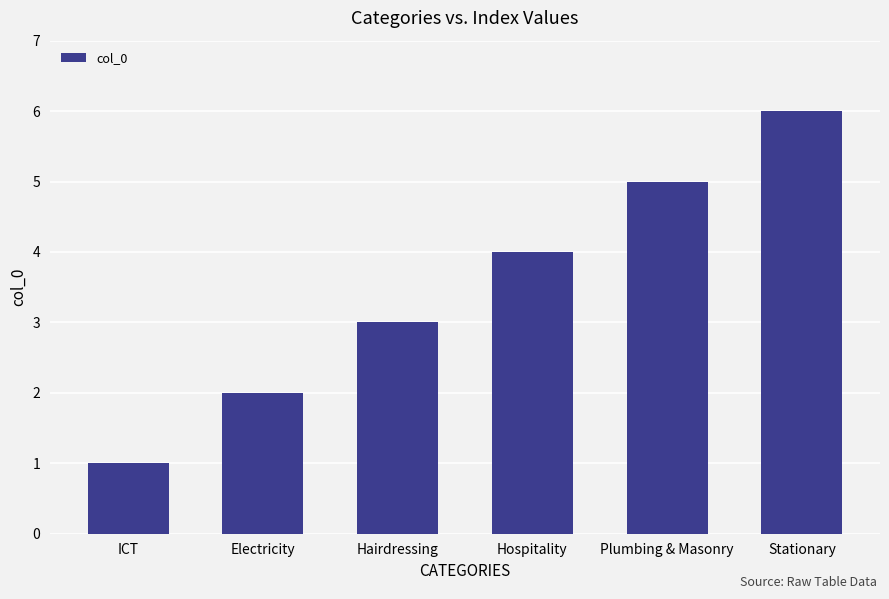

Read the value at Hairdressing.

3